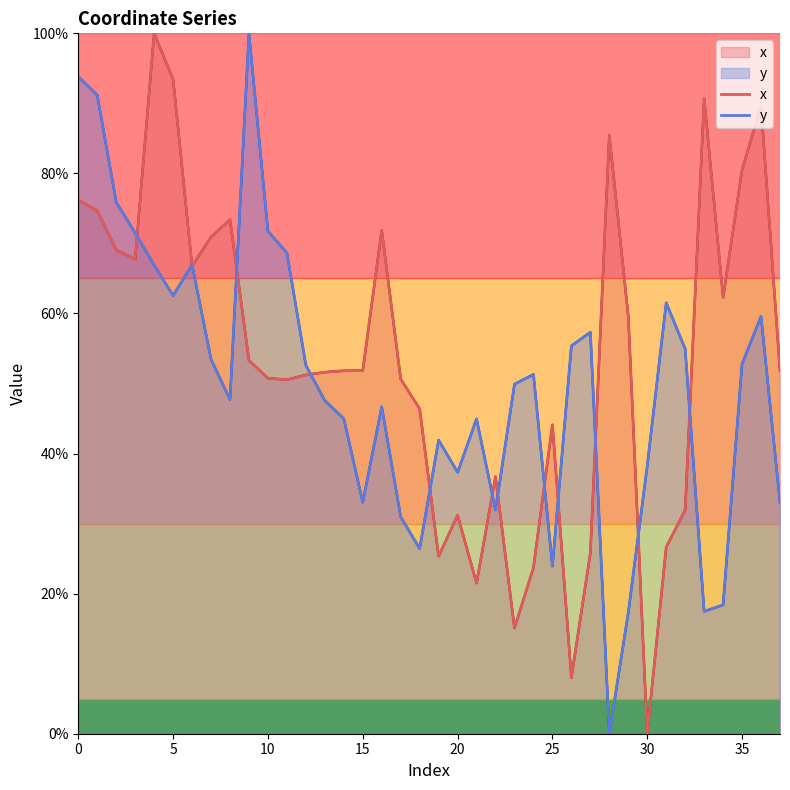

Reading left to right, what are all the values shown in this chart?

x: 76.2	74.7	69.1	67.8	100.0	93.4	66.8	70.9	73.4	53.3	50.8	50.5	51.2	51.6	51.8	51.9	71.9	50.6	46.4	25.3	31.2	21.5	36.7	15.1	23.7	44.1	8.0	25.8	85.4	59.6	0.0	26.6	31.9	90.7	62.3	80.5	89.6	51.9
y: 93.8	91.2	75.9	71.5	66.9	62.6	66.9	53.4	47.7	100.0	71.8	68.6	52.6	47.5	45.0	33.0	46.7	31.0	26.4	41.9	37.3	44.9	31.9	49.9	51.3	23.9	55.4	57.3	0.0	17.3	38.2	61.5	55.0	17.5	18.4	52.8	59.6	33.0